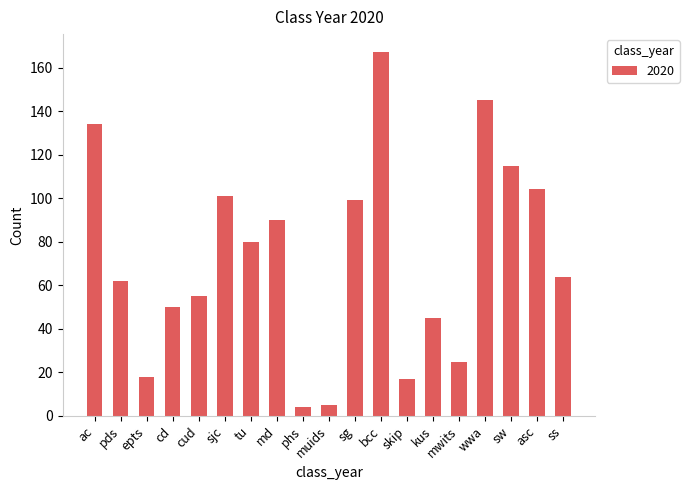

What is the smallest value displayed?

4